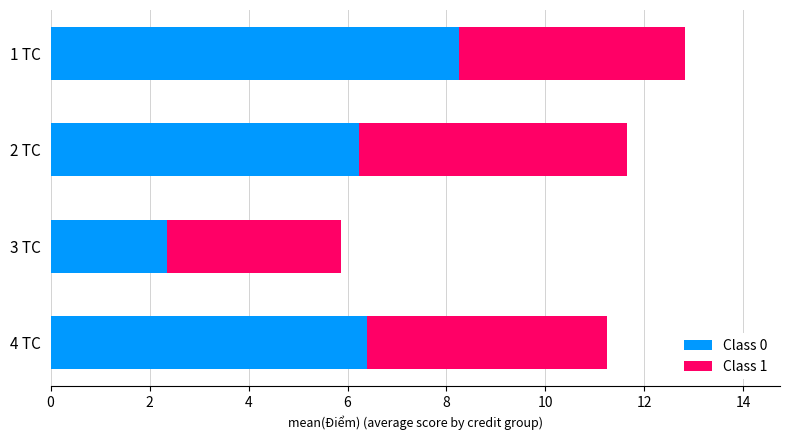

True or false: Class 0 has a value of 3.3 at 4 TC.

False